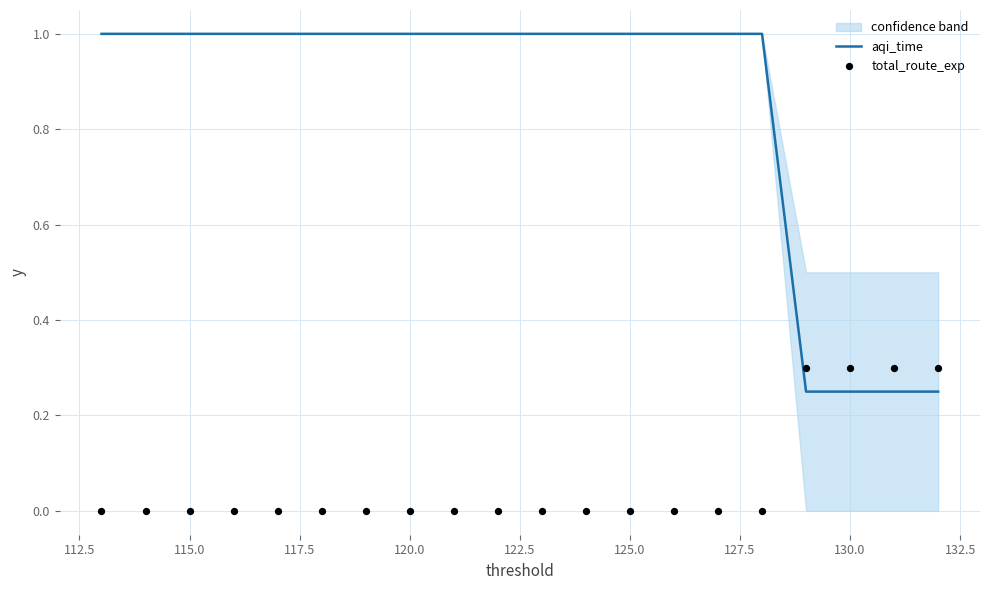

Which series reaches the maximum Y coordinate?

aqi_time